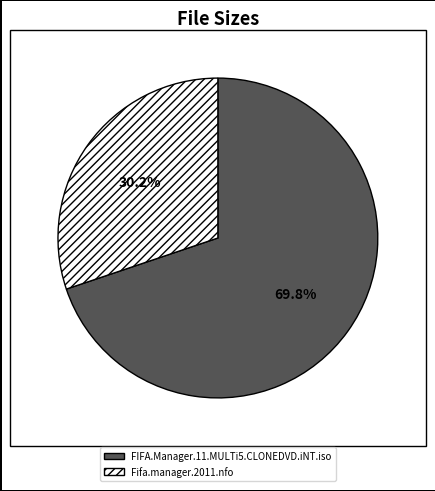

Is FIFA.Manager.11.MULTi5.CLONEDVD.iNT.iso the majority of the pie?

Yes